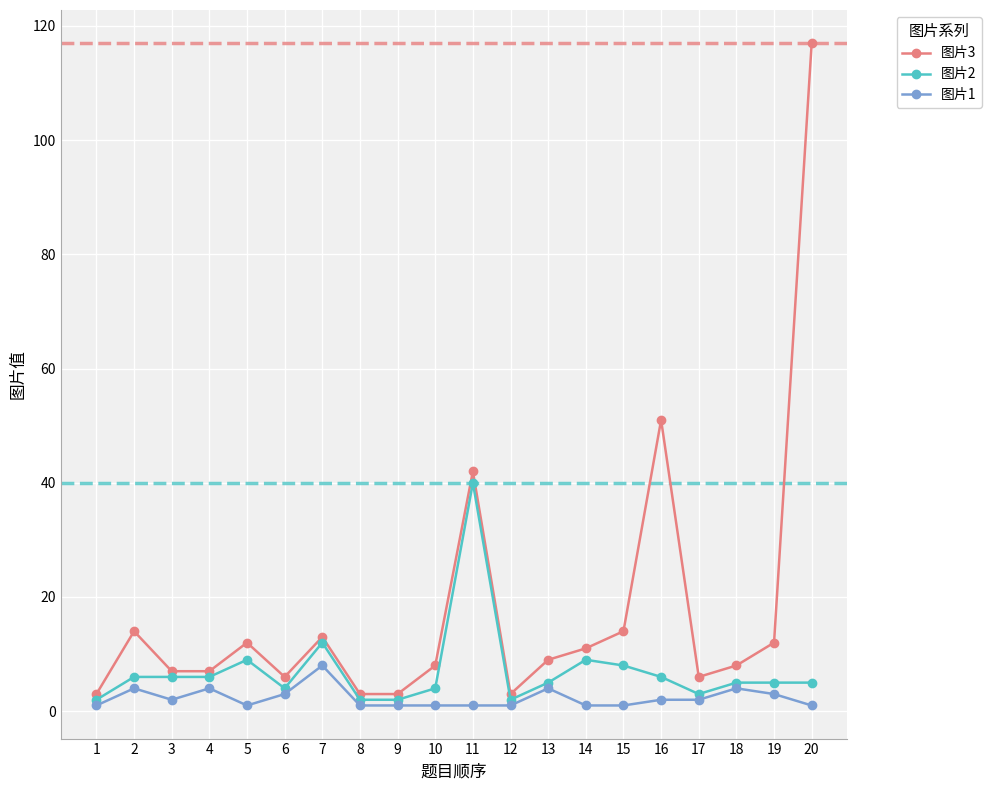

What is the difference between the maximum and second lowest values in the 图片2 series?

38